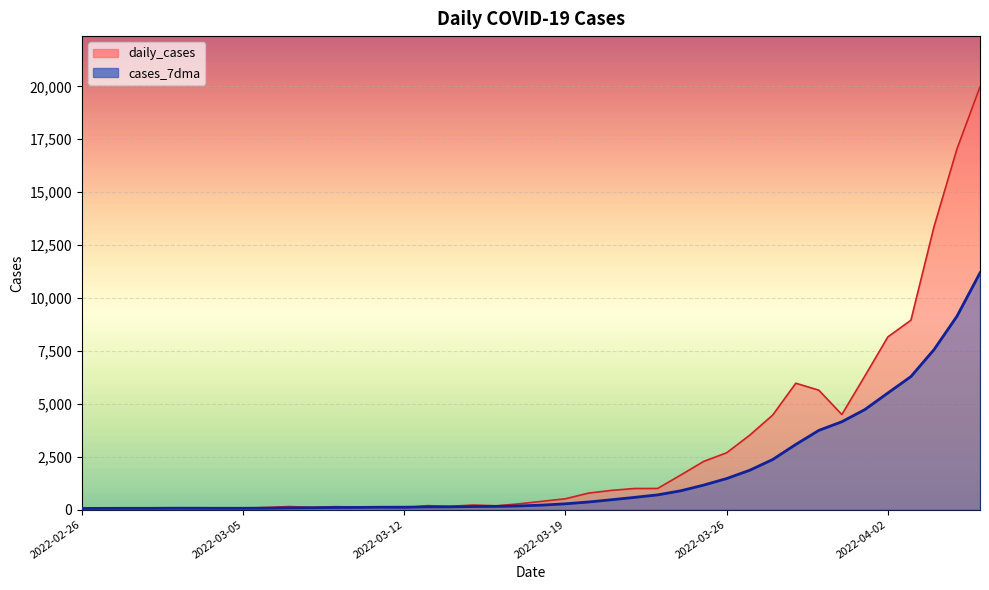

What is the difference between the maximum and minimum values in the cases_7dma series?

11131